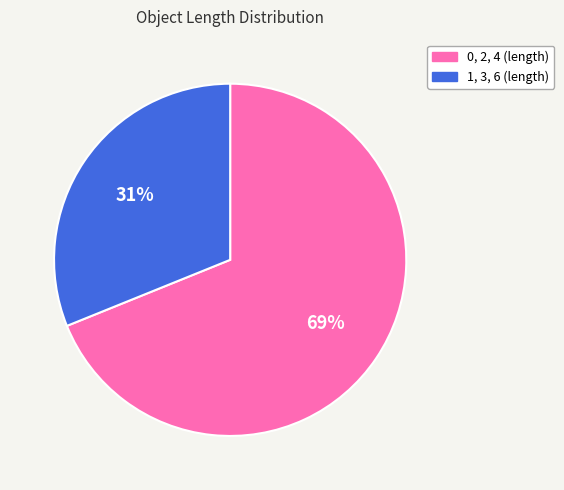

Is there any slice that represents more than half of the pie?

Yes